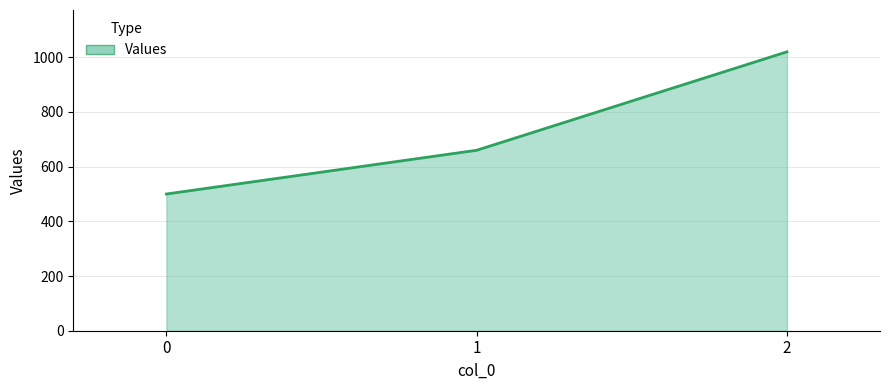

How many lines are shown in the chart?

1